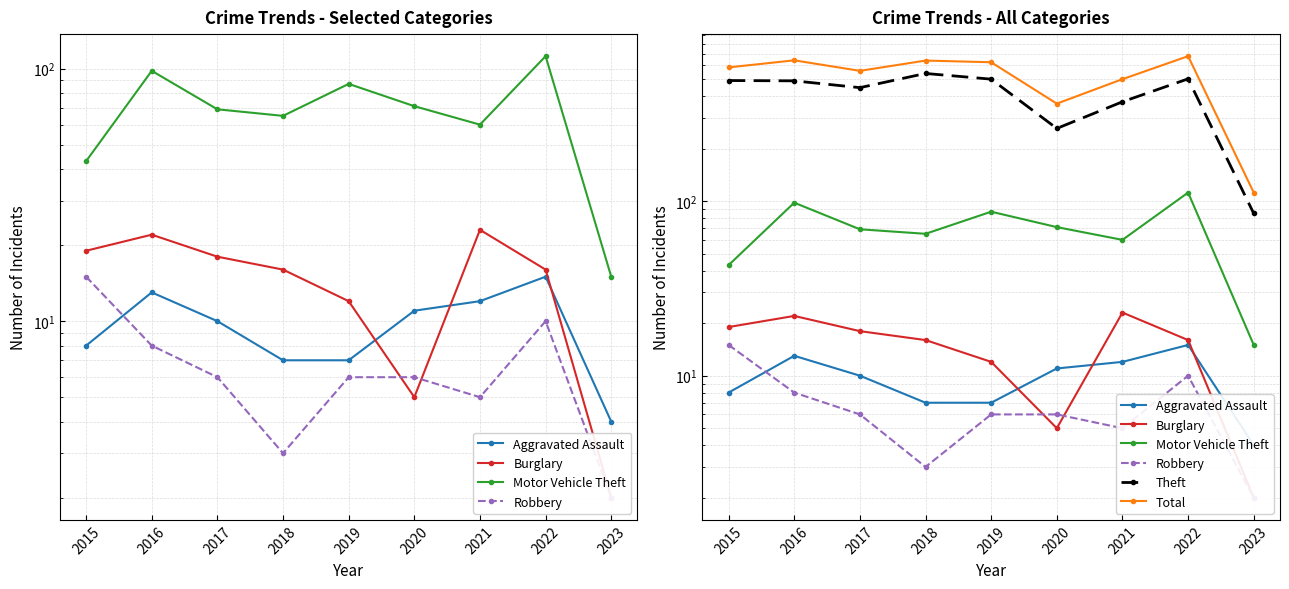

True or false: Robbery and Aggravated Assault intersect in this chart.

True